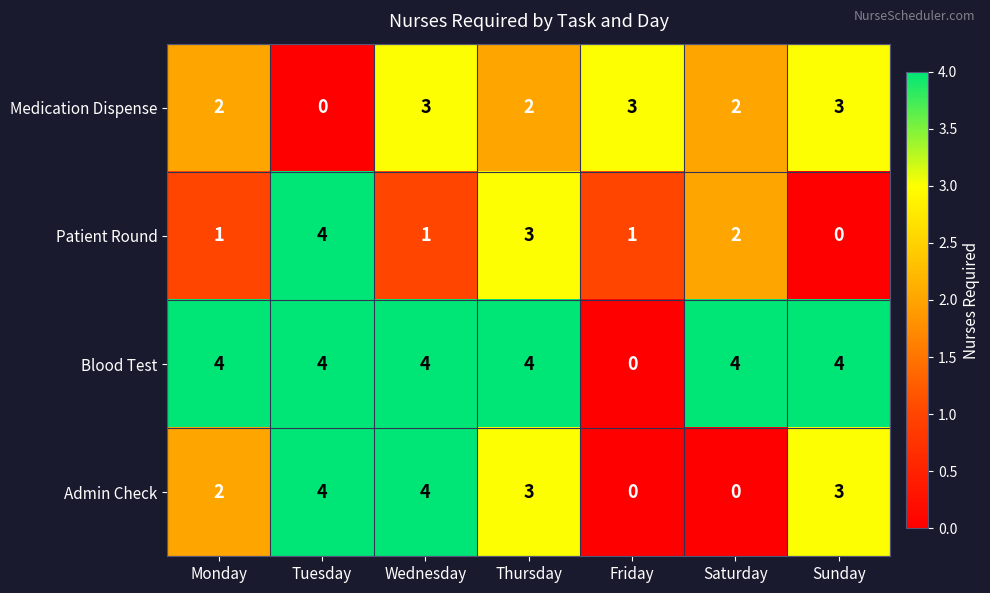

Which series changed the most between Thursday and Friday?

Blood Test